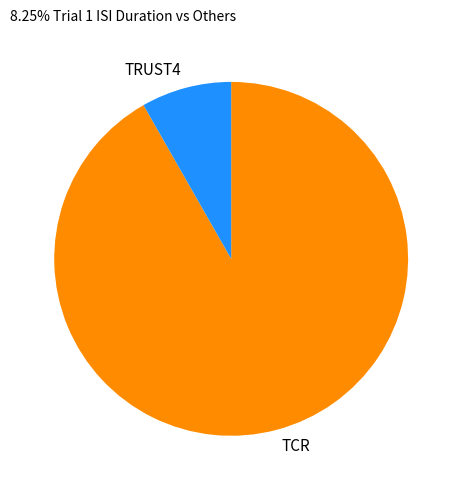

True or false: TCR accounts for 92% of the total.

True